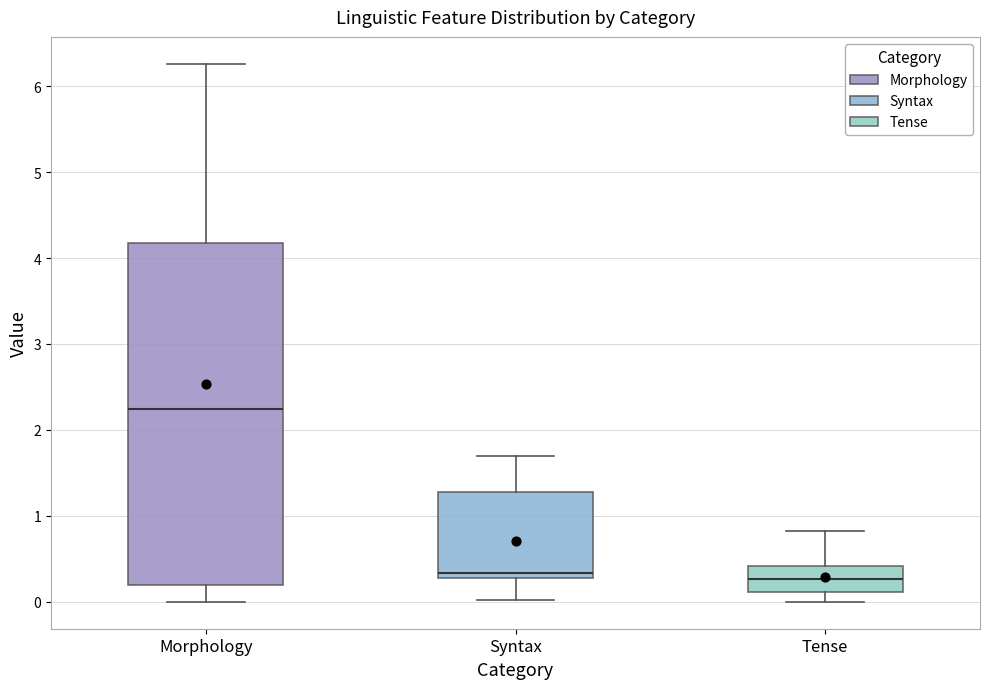

Comparing the boxes themselves (not the whiskers), which one is the tallest?

Morphology